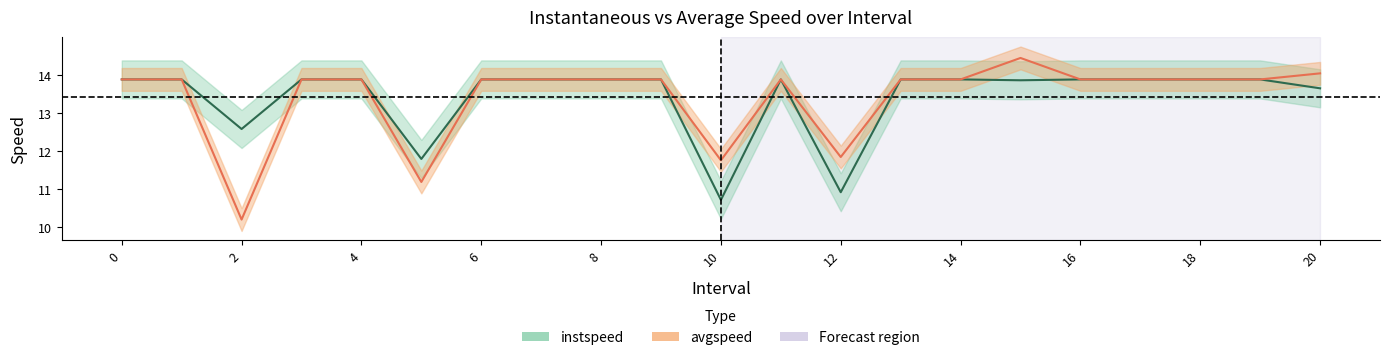

True or false: avgspeed and instspeed intersect in this chart.

False